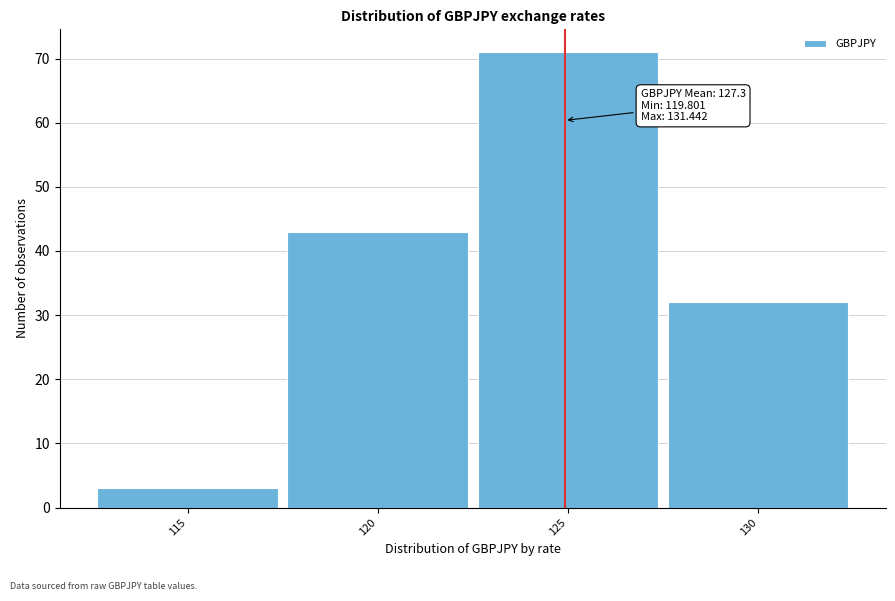

Reading right to left, list all the values displayed in this chart.

32	71	43	3